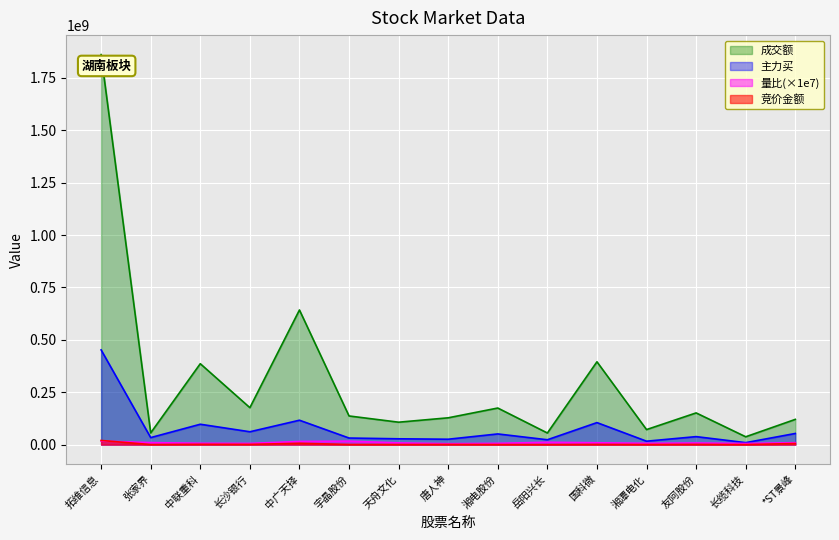

True or false: 主力买 has more than 0 interior local peaks.

True